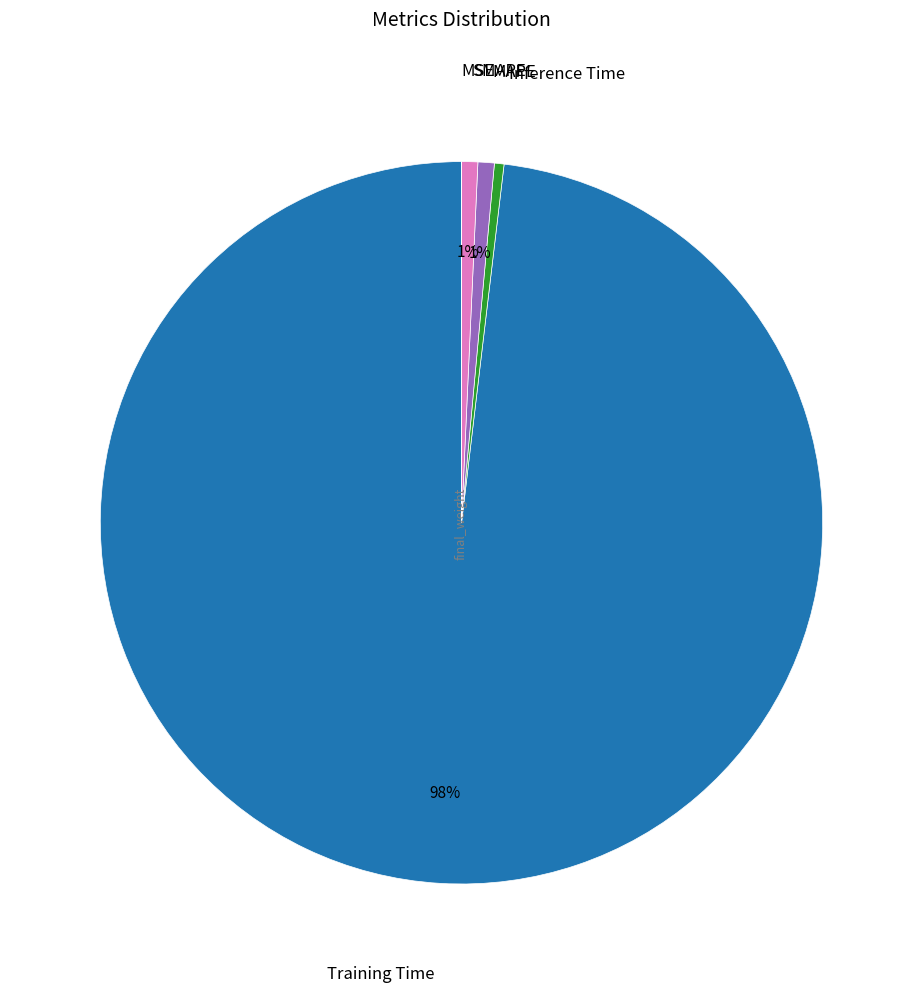

Does any single category account for the majority?

Yes